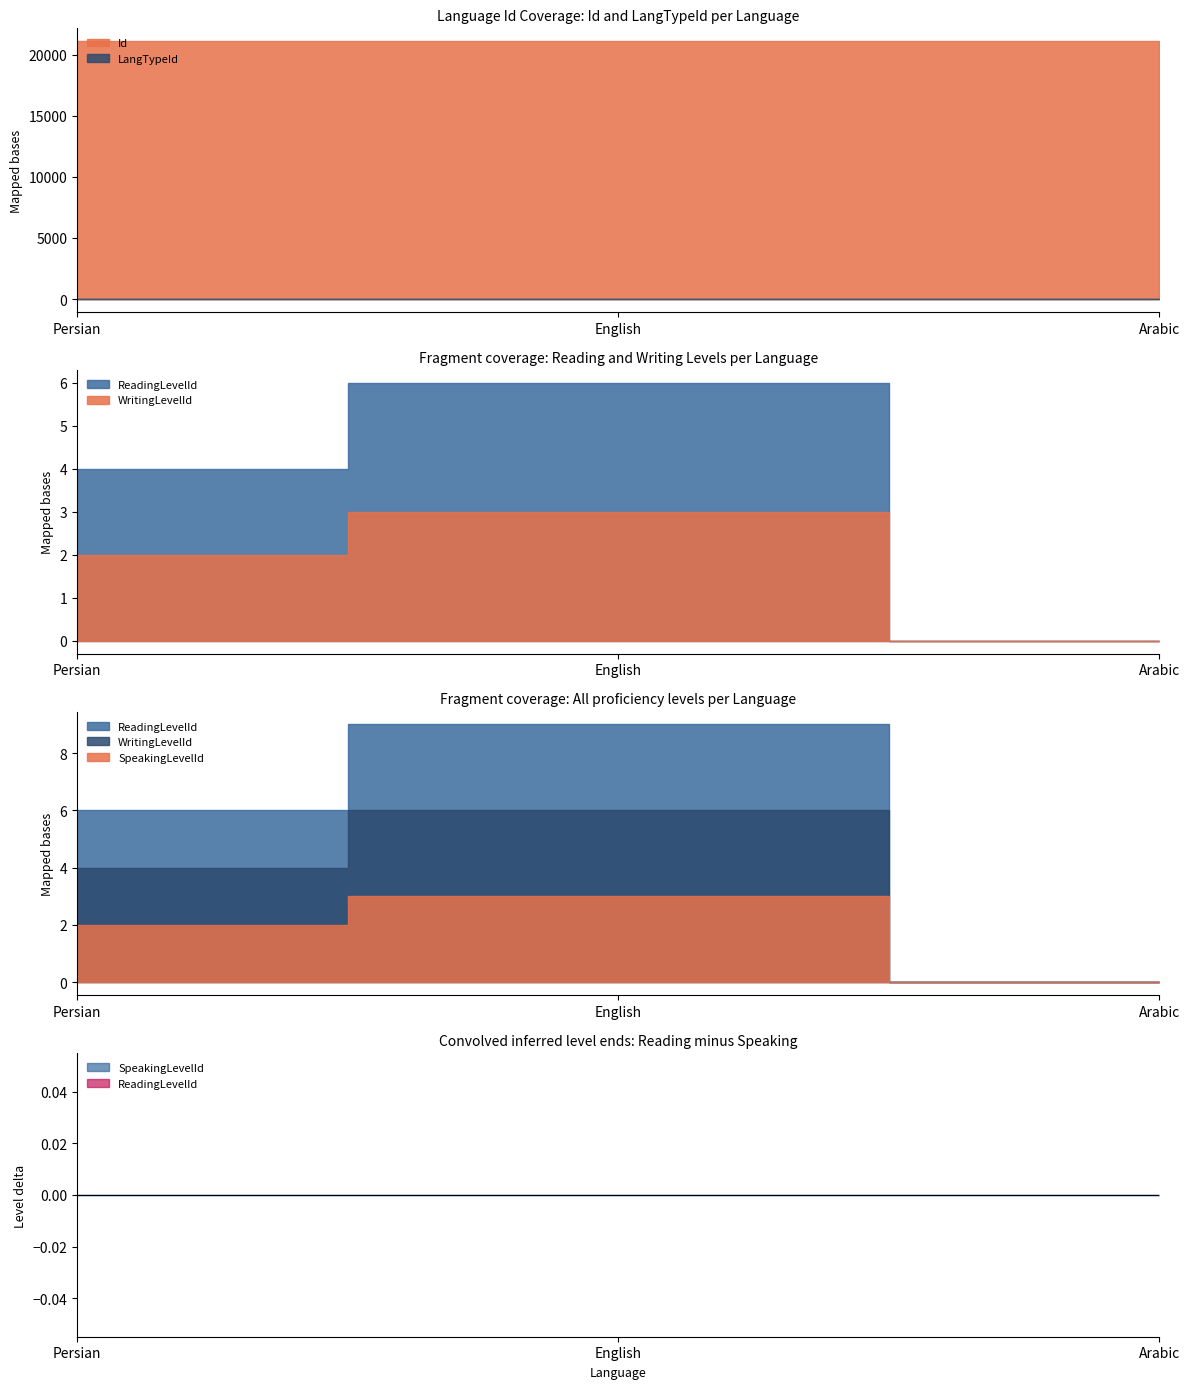

At how many categories does at least one series exceed 6290?

3